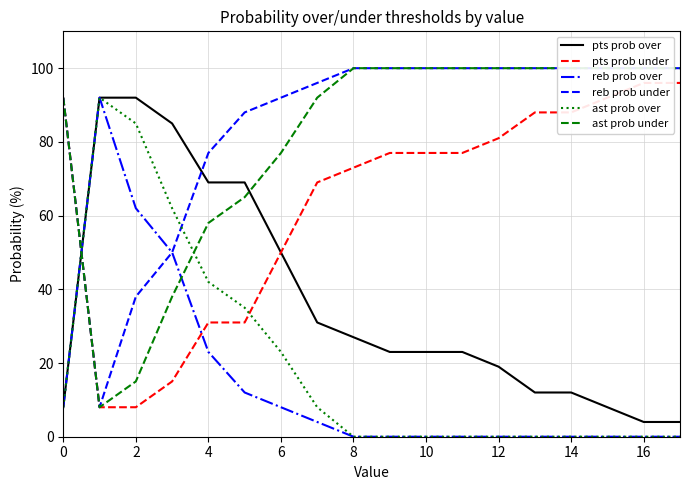

List the series in order of their peak value, lowest first.

pts prob over, reb prob over, ast prob over, pts prob under, reb prob under, ast prob under